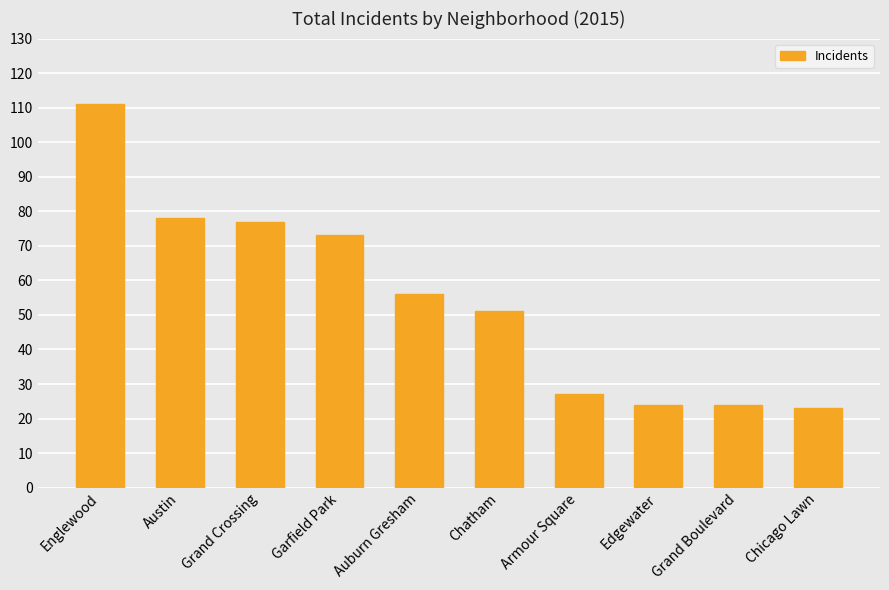

What value does the data have at Auburn Gresham, to the nearest 5?

55